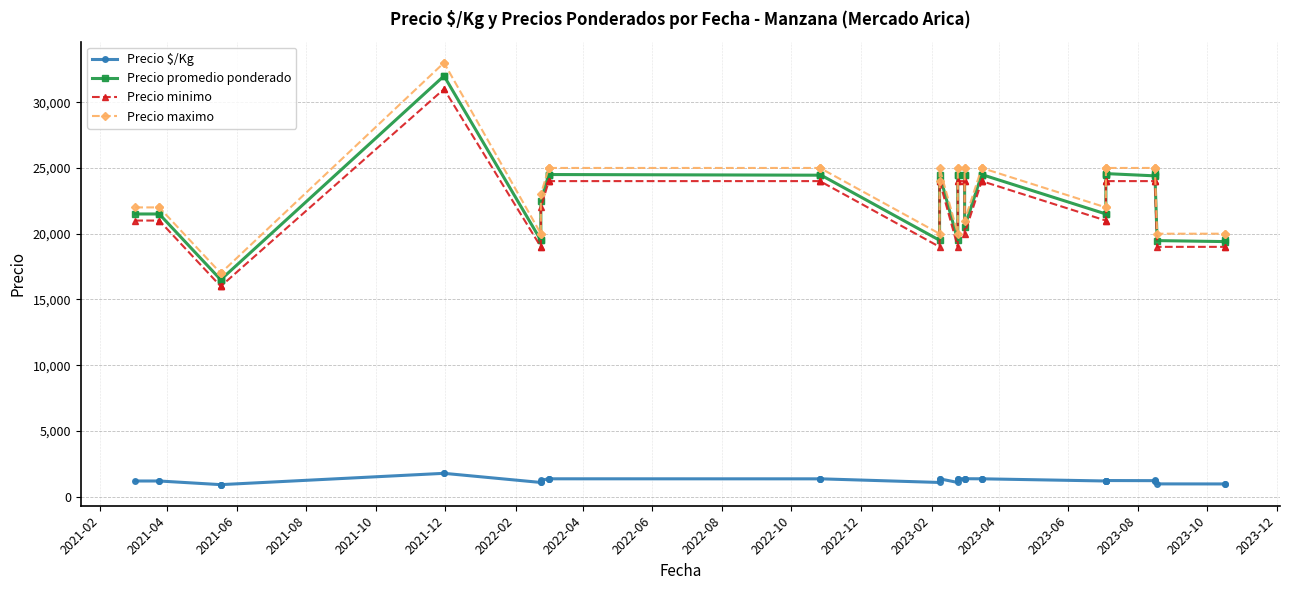

True or false: Precio $/Kg and Precio minimo cross at least once.

False